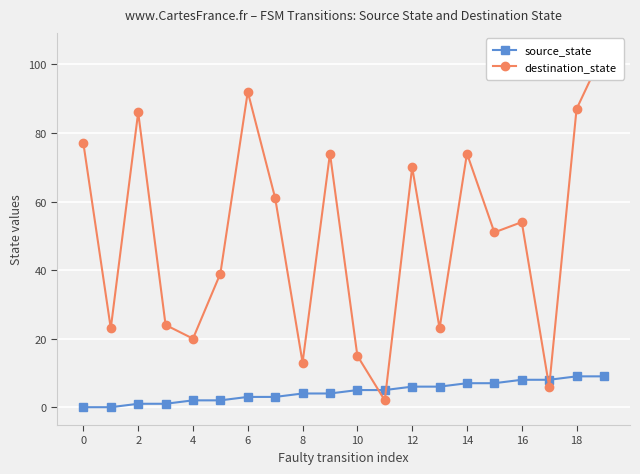

After their last crossing, which series has the higher values: source_state or destination_state?

destination_state